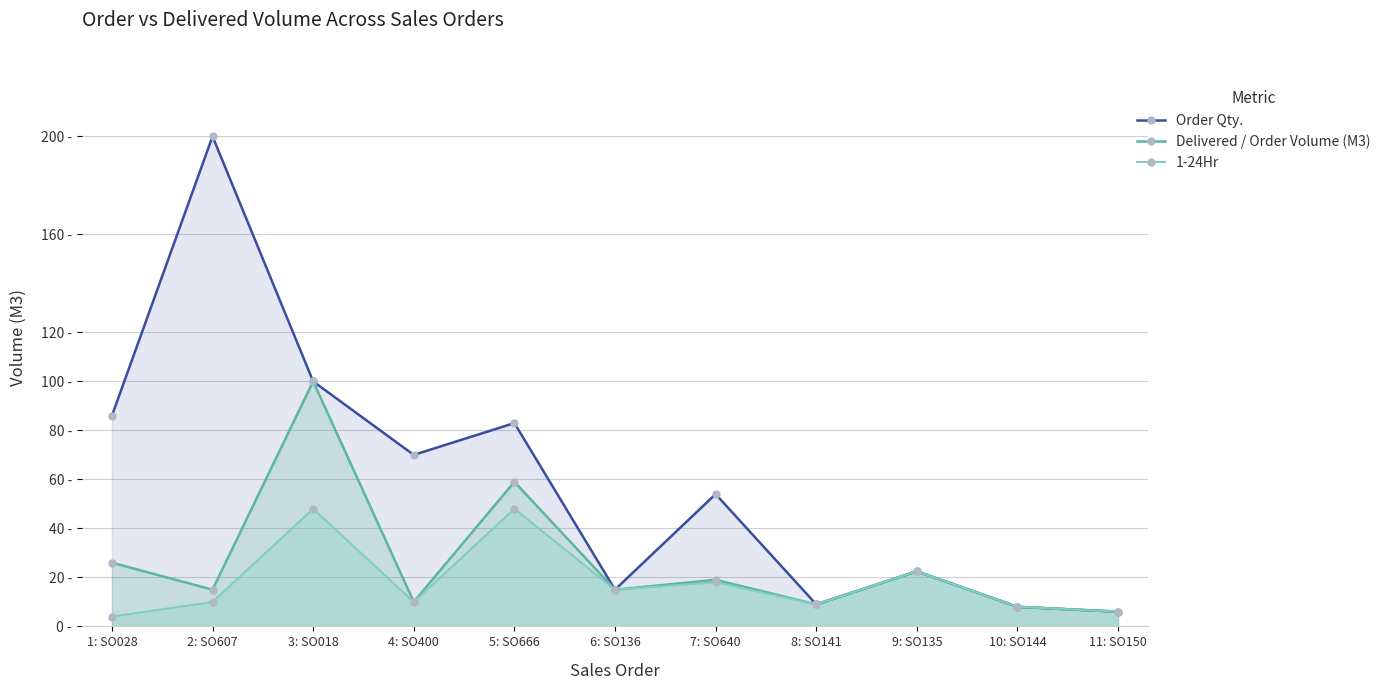

What is the value of the Order Qty. point at the 2nd from the left?

200.0